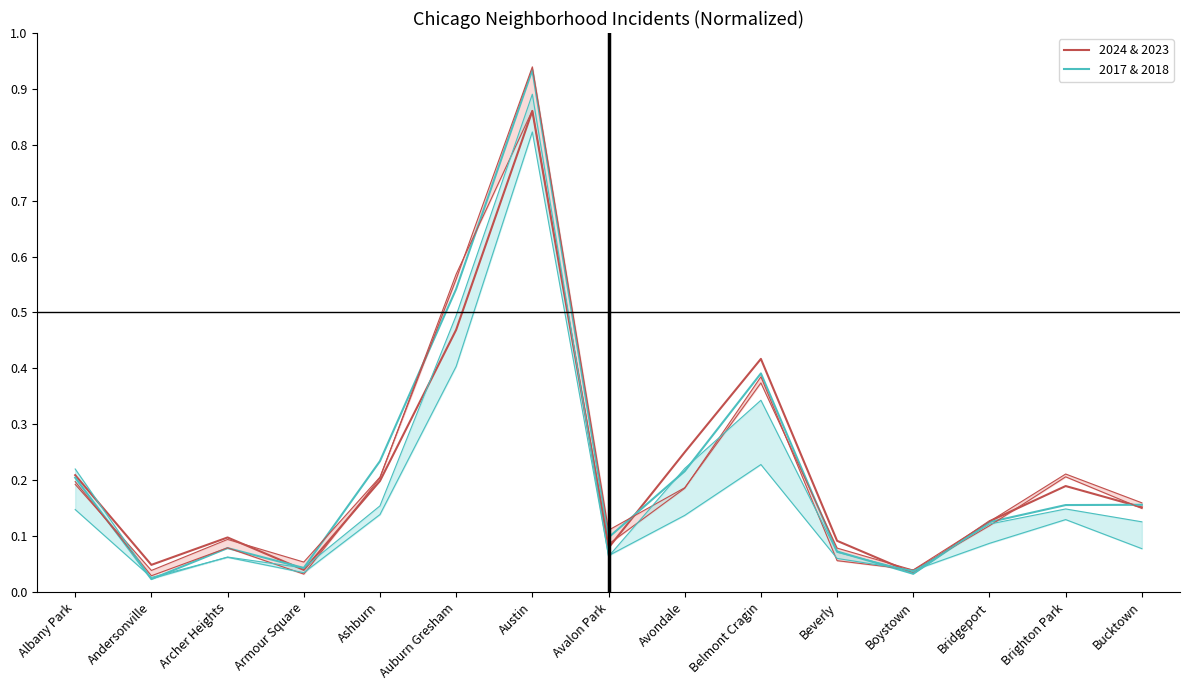

In 2017 & 2018, how many points are lower than both neighbors (excluding endpoints)?

4